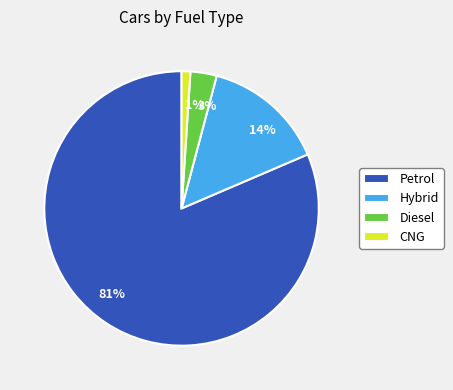

Do Hybrid and Petrol together represent more than half of the pie?

Yes